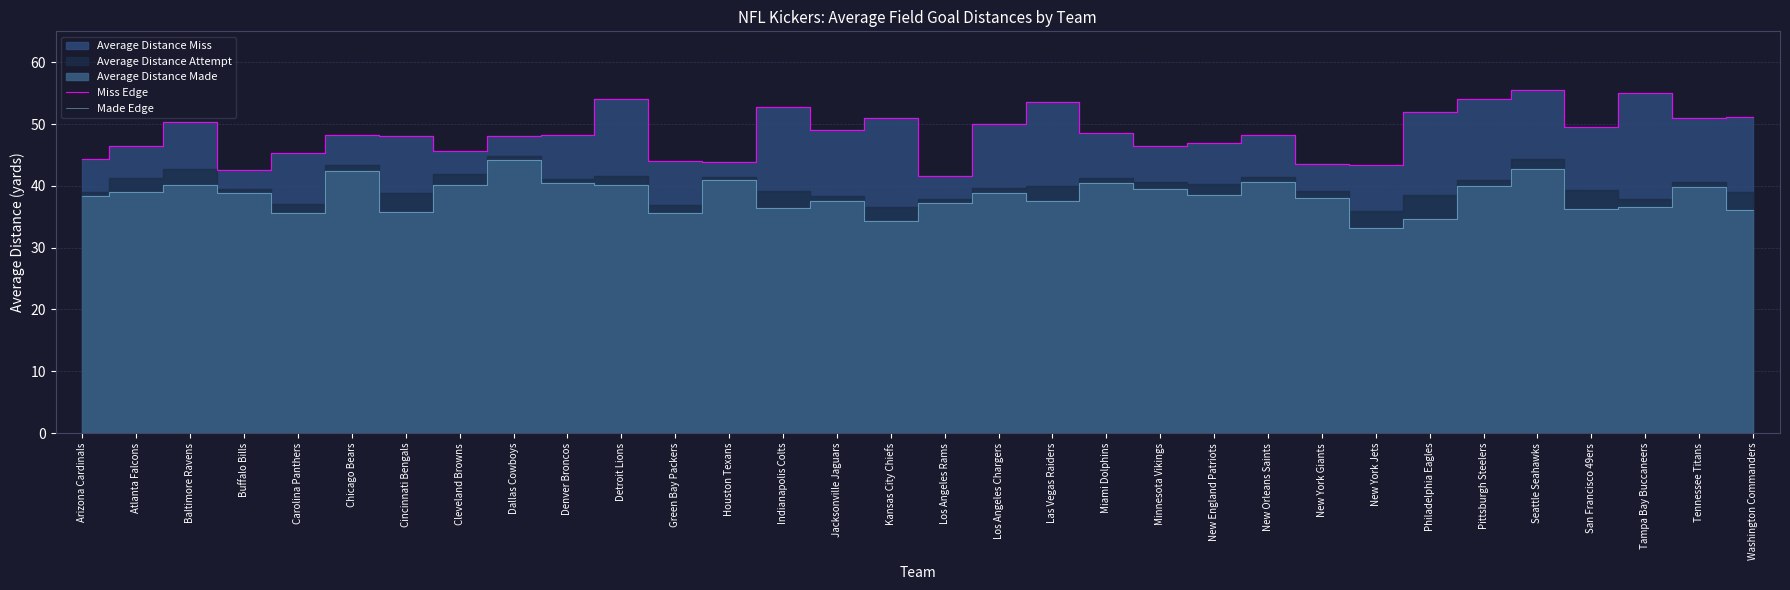

Read the Miss Edge value at Los Angeles Rams.

41.6